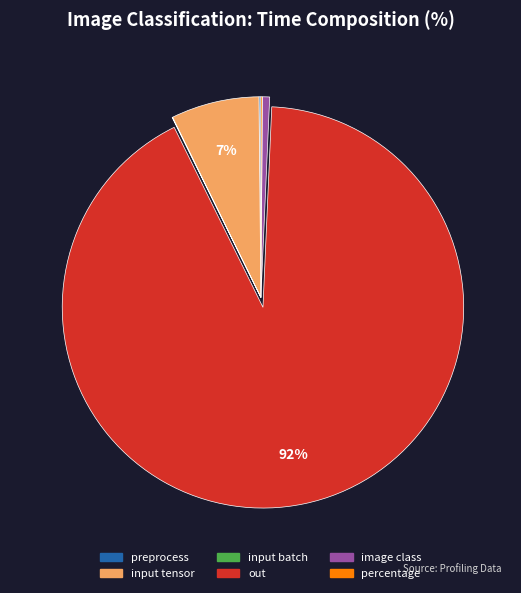

To the nearest percent, what portion does out represent?

92%